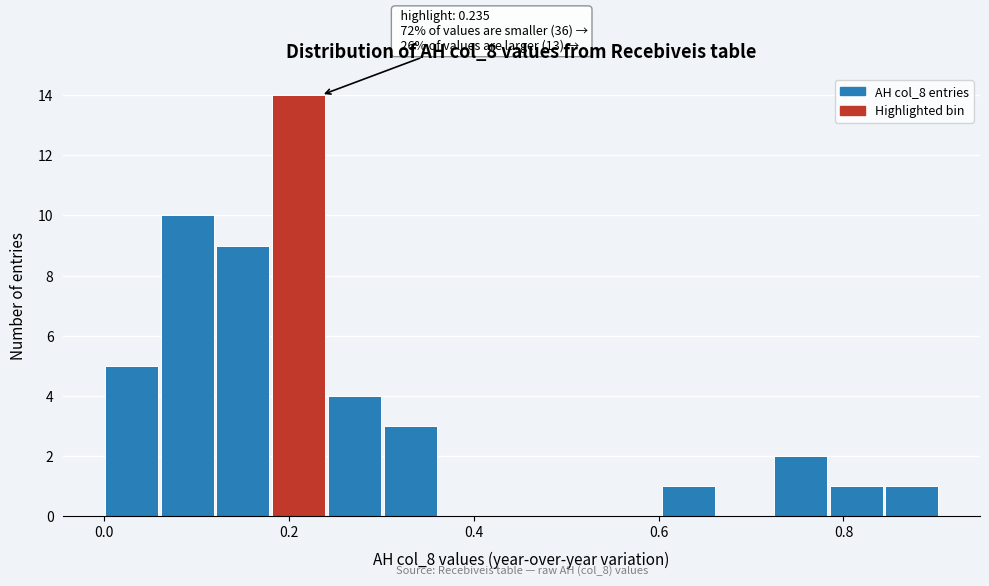

Read against the x-axis, roughly where is the centre of the tallest bar?

0.22